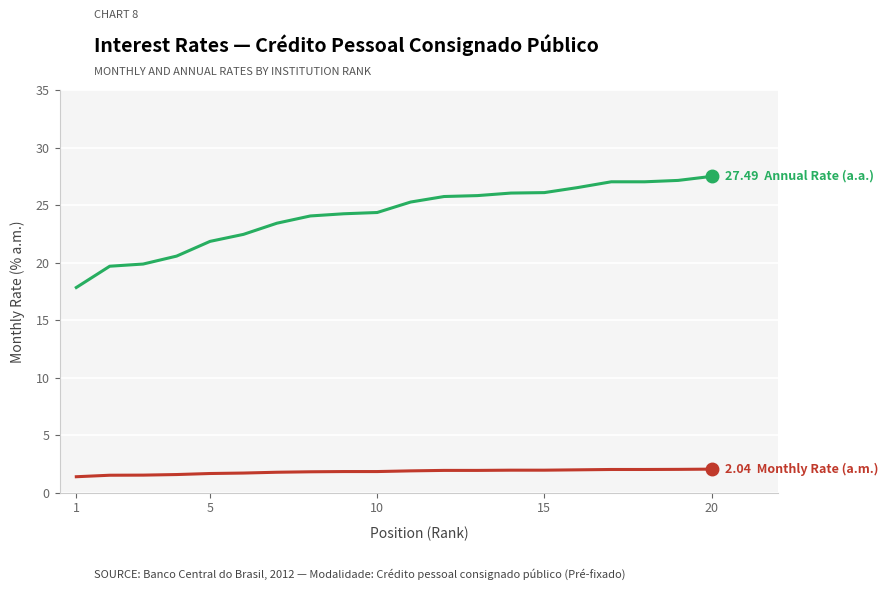

What is the maximum value shown in the chart?

27.5